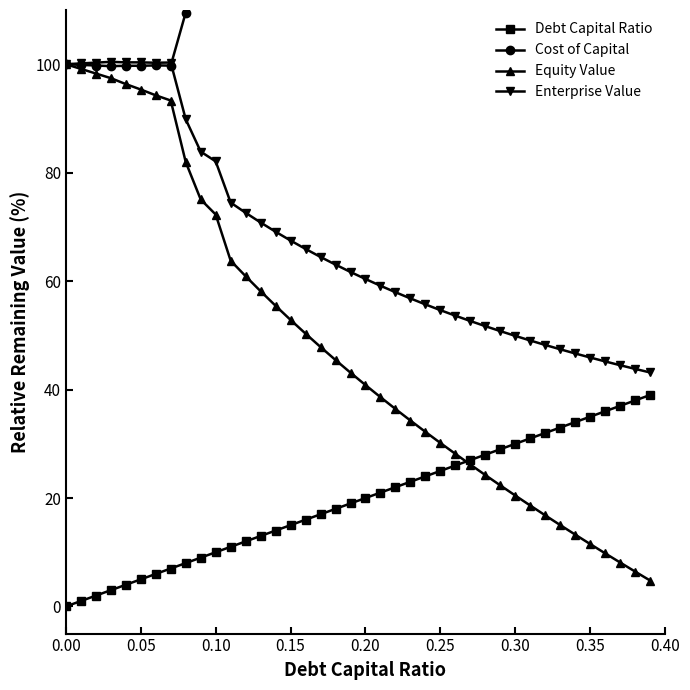

True or false: Debt Capital Ratio and Enterprise Value cross at least once.

False